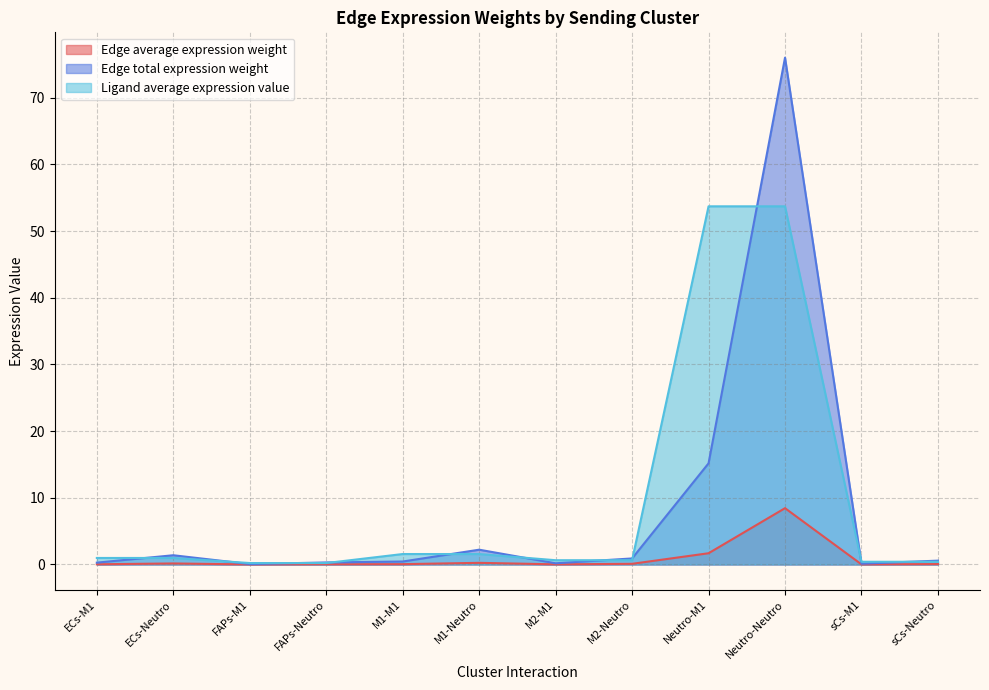

Reading right to left, extract all data points from this chart.

Edge average expression weight: 0.1	0.0	8.4	1.7	0.1	0.0	0.2	0.0	0.0	0.0	0.2	0.0
Edge total expression weight: 0.6	0.1	76.0	15.2	0.9	0.2	2.2	0.4	0.3	0.1	1.4	0.3
Ligand average expression value: 0.4	0.4	53.7	53.7	0.6	0.6	1.6	1.6	0.2	0.2	1.0	1.0